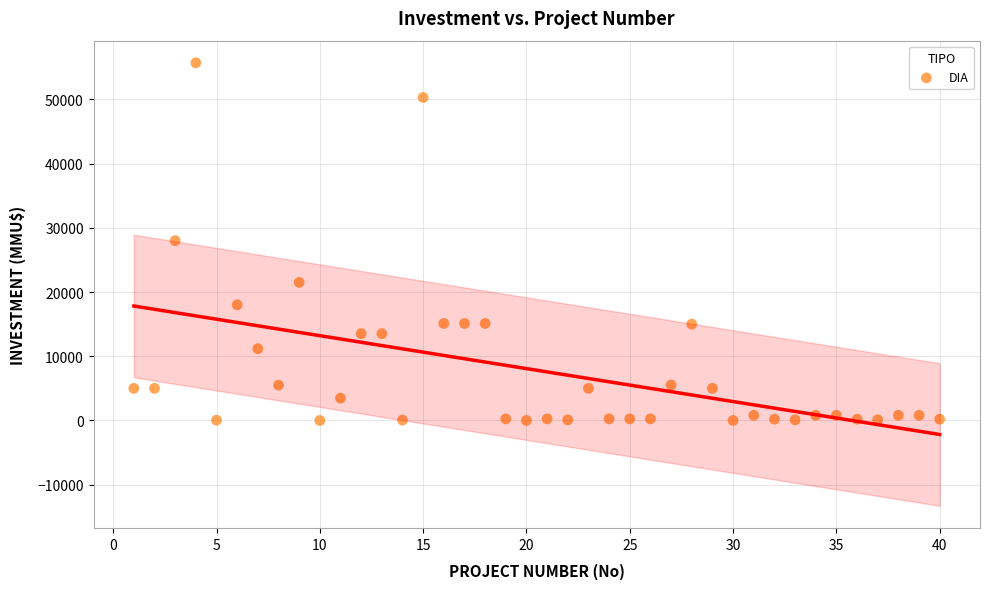

What is the range of X values (max minus min)?

39